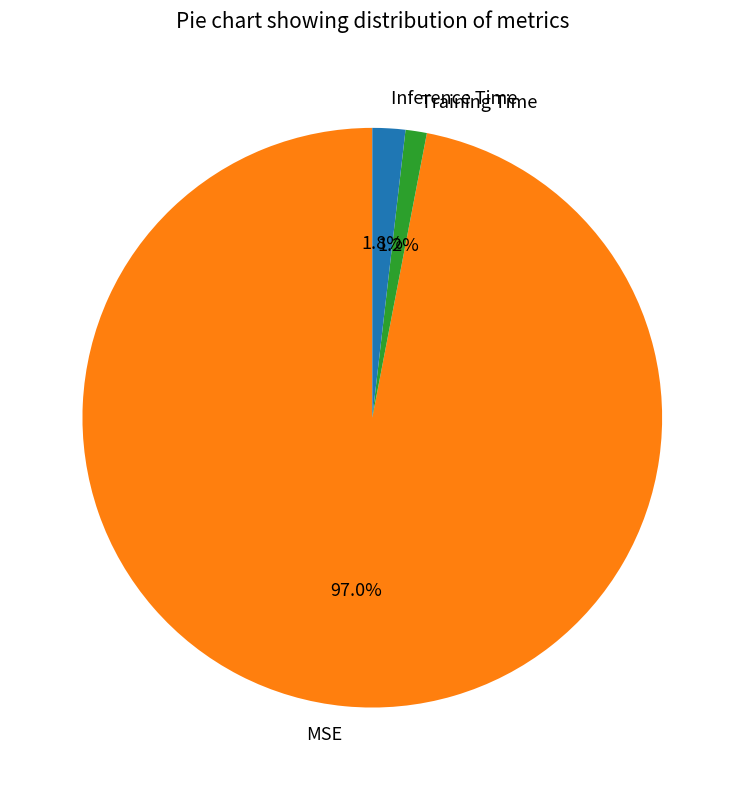

What portion of the pie excludes Training Time?

98.8%